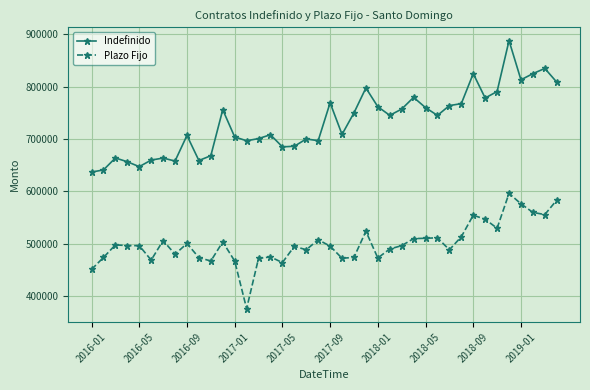

Which series has the largest range (max minus min)?

Indefinido